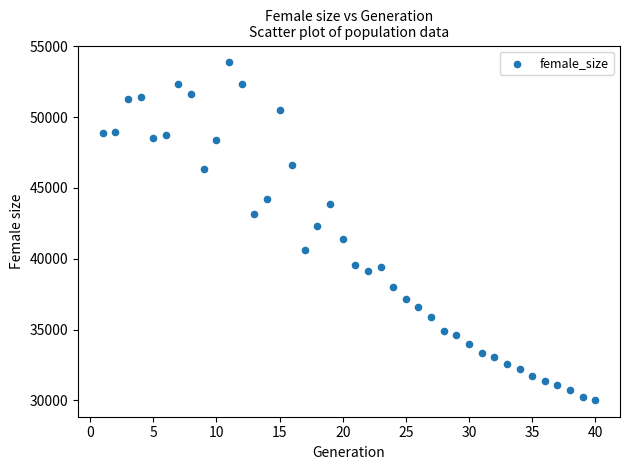

What is the range of X values (max minus min)?

39